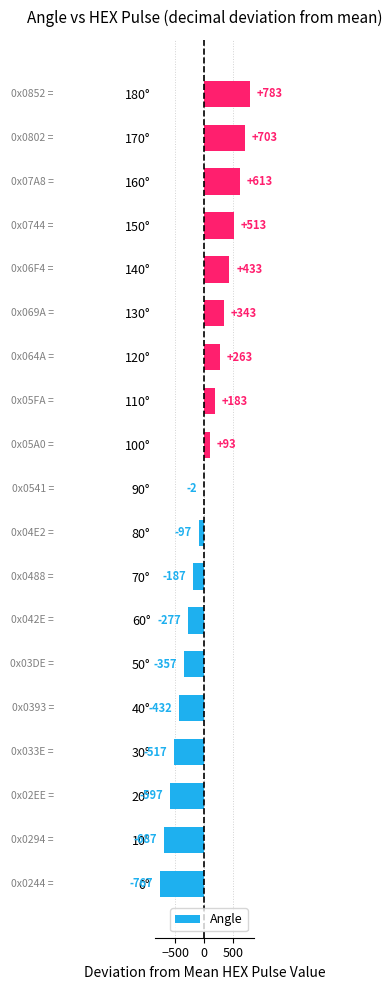

Which has a higher value, 50° or 100°?

100°